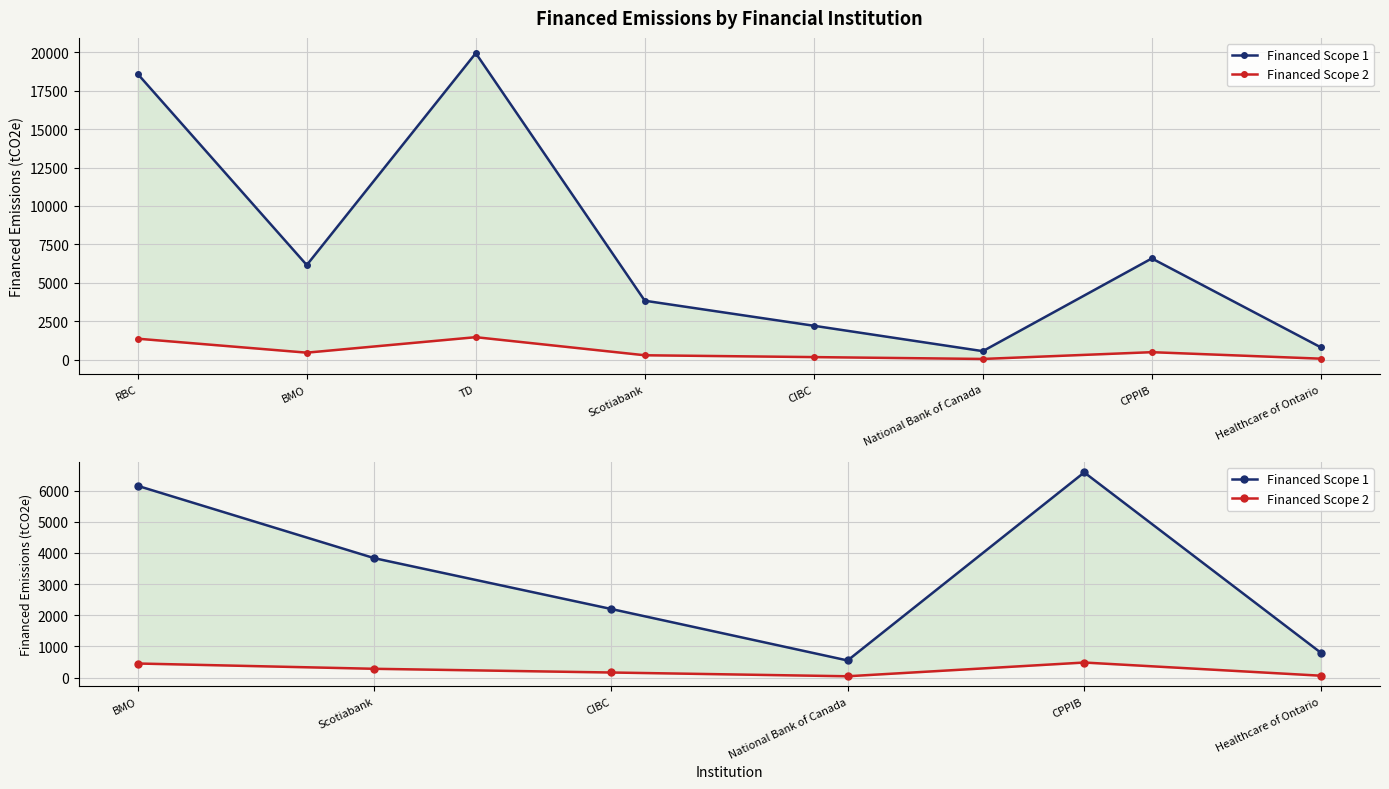

What is the average value of the Financed Scope 2 series?

245.0